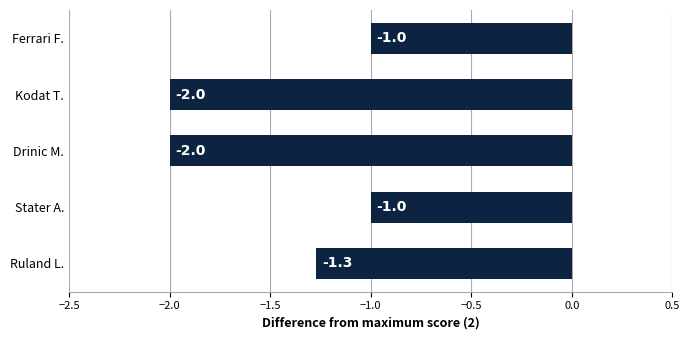

Reading bottom to top, list all the values displayed in this chart.

-1.3	-1.0	-2.0	-2.0	-1.0